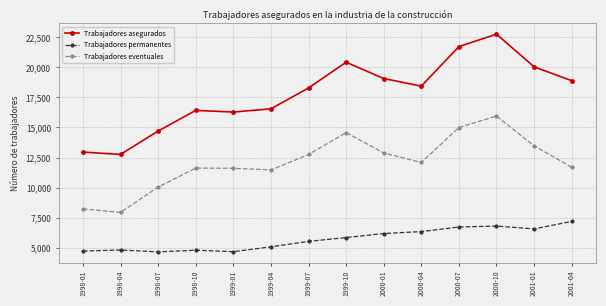

What is the smallest value displayed?

4661